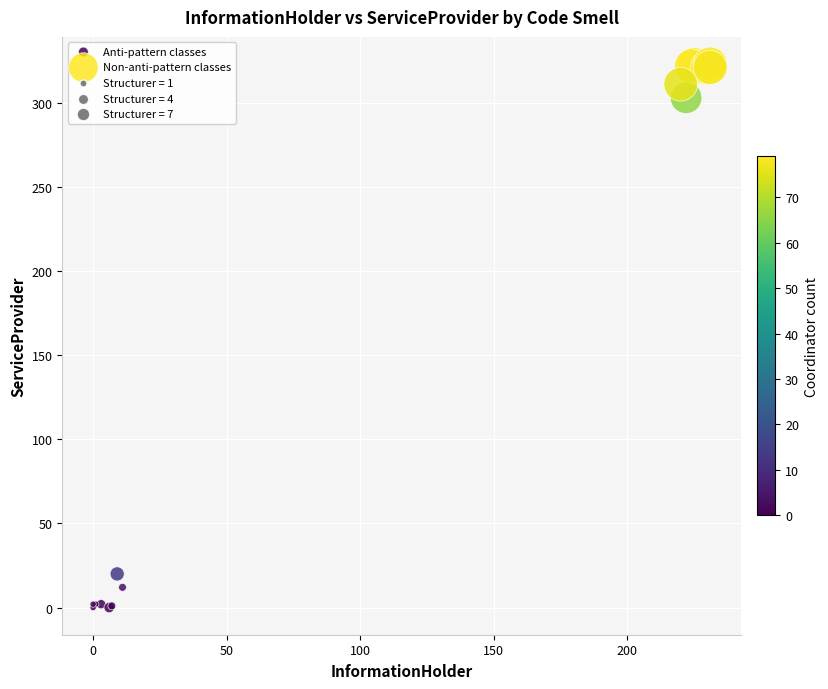

Which series reaches the minimum Y coordinate?

Anti-pattern classes